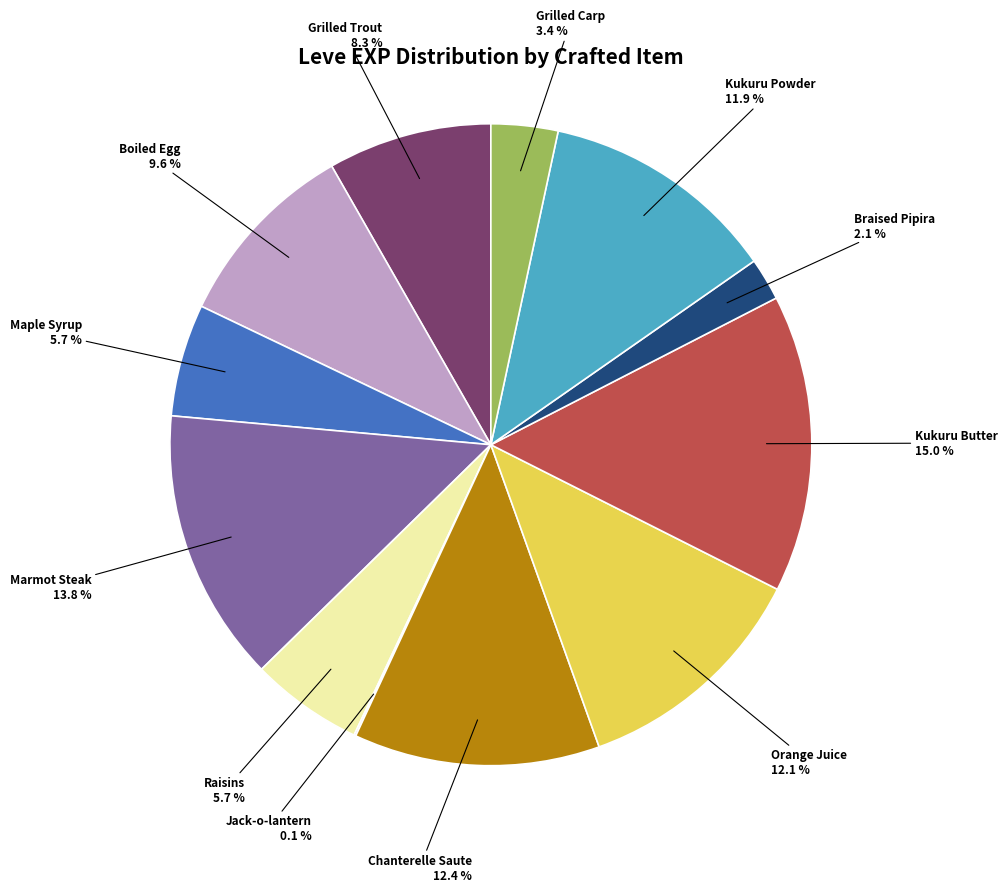

How many slices are in this pie chart?

12